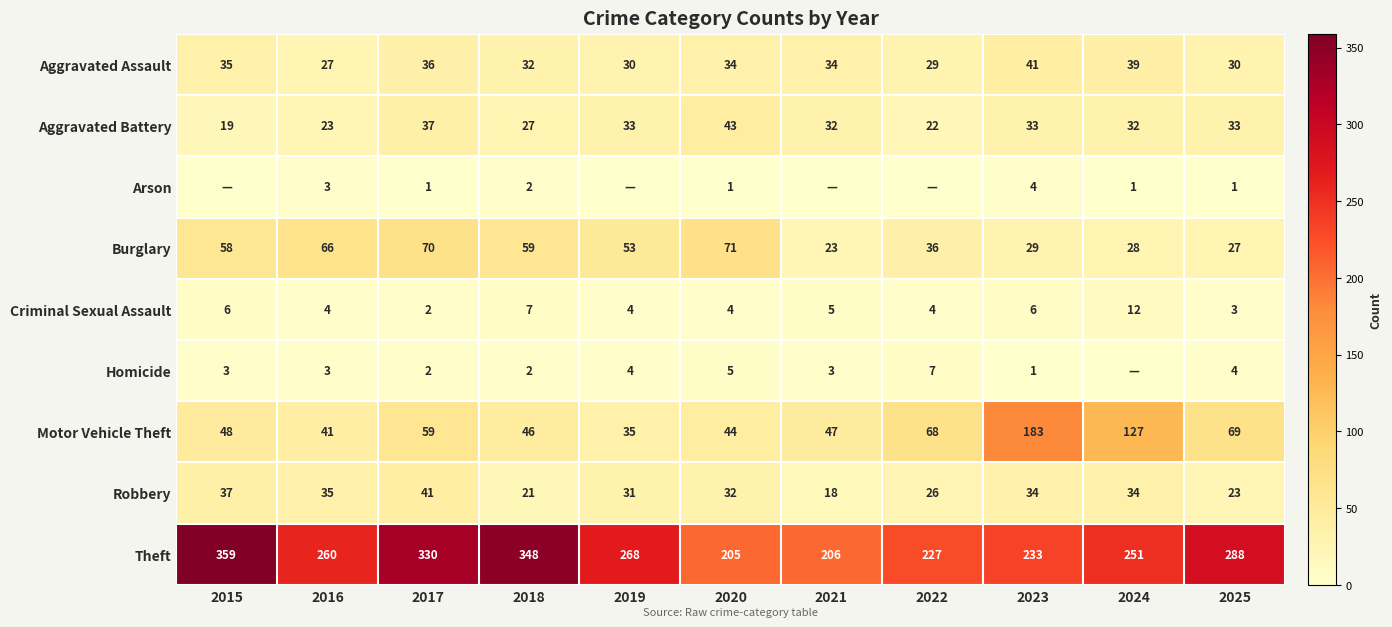

Is the value of Motor Vehicle Theft at 2025 greater than the value of Burglary at 2017?

No